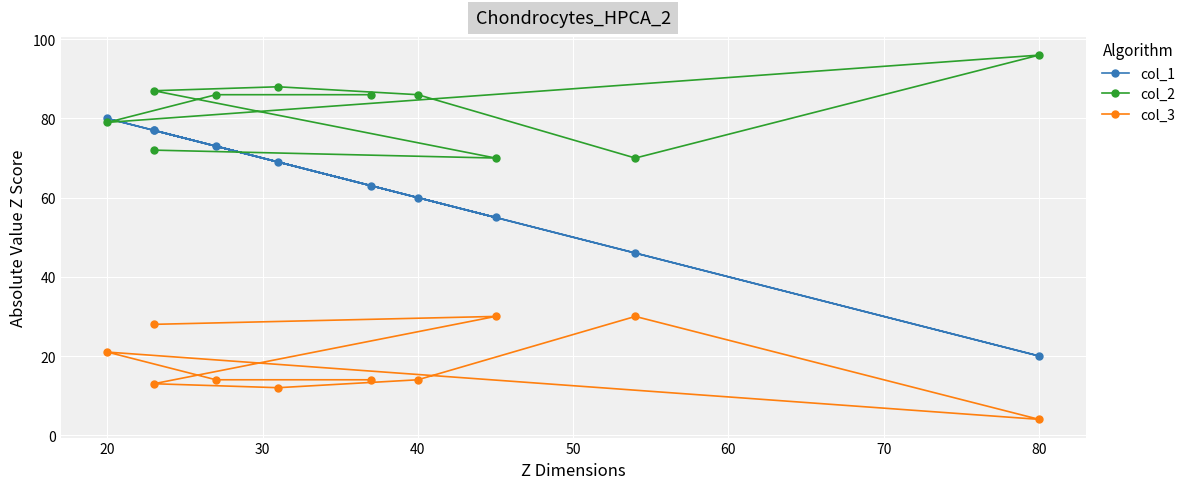

The col_2 series shows 111 at 20. True or false?

False